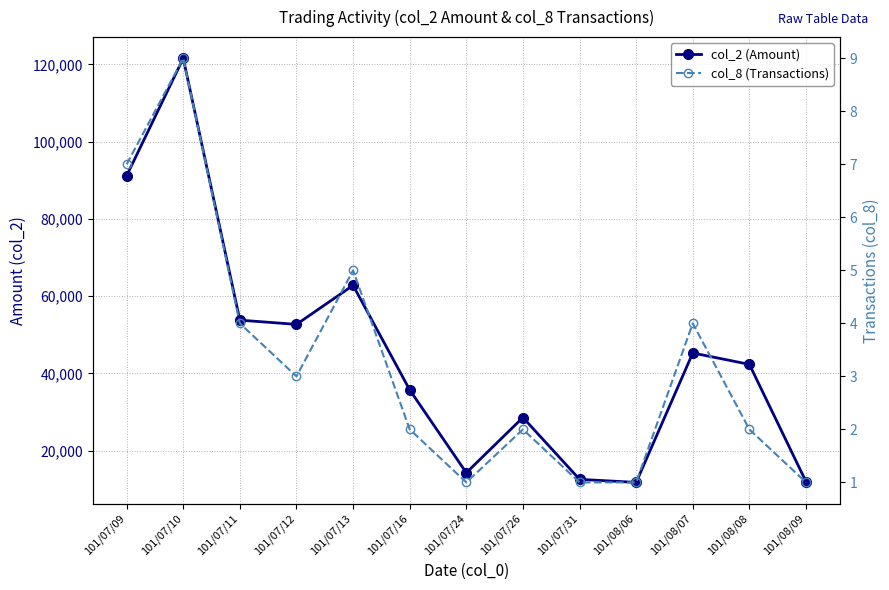

In col_8 (Transactions), how many points are lower than both neighbors (excluding endpoints)?

2